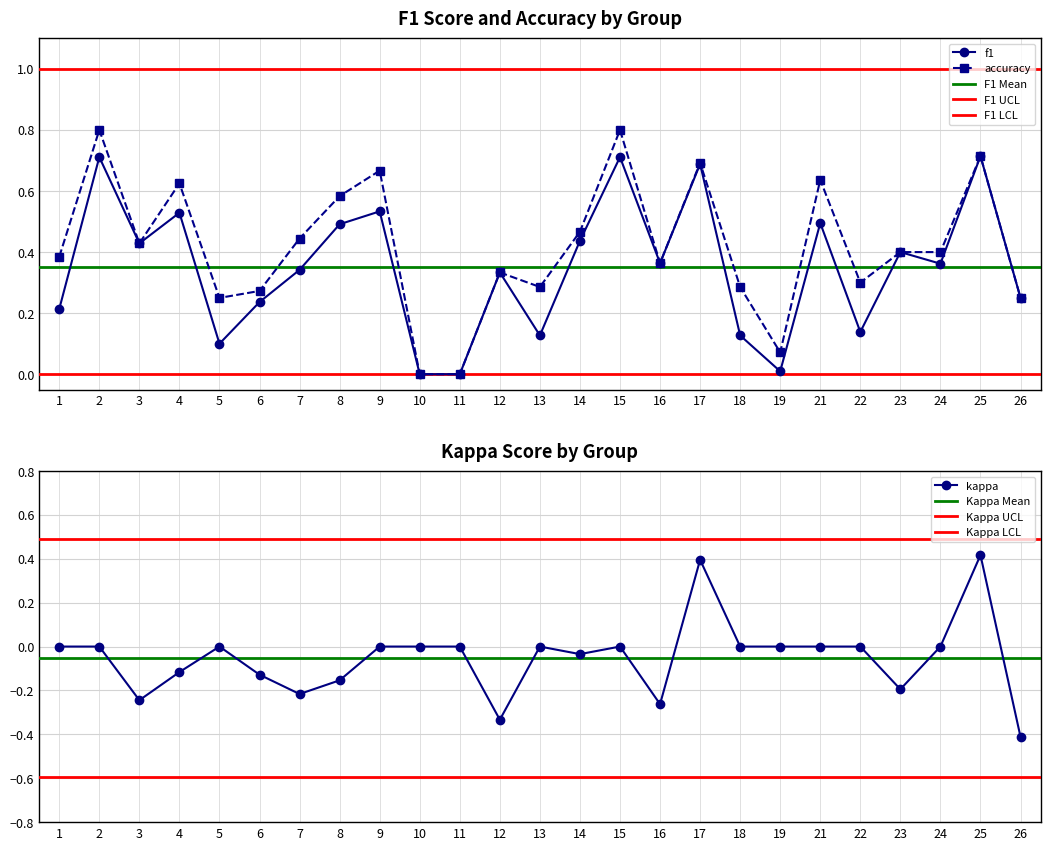

How many lines are shown in the chart?

3